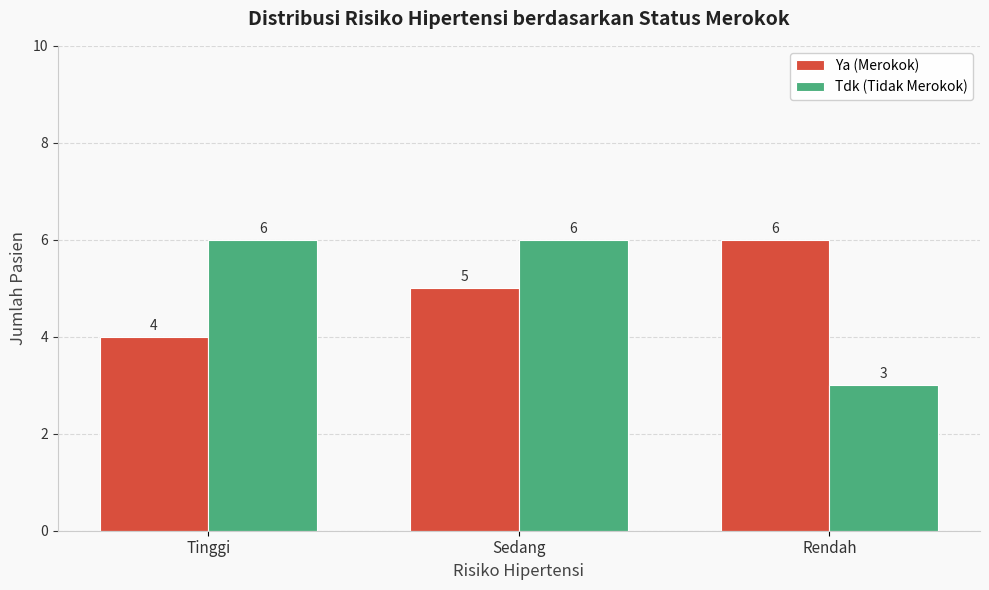

What is the approximate value of Tdk (Tidak Merokok) at Sedang?

6